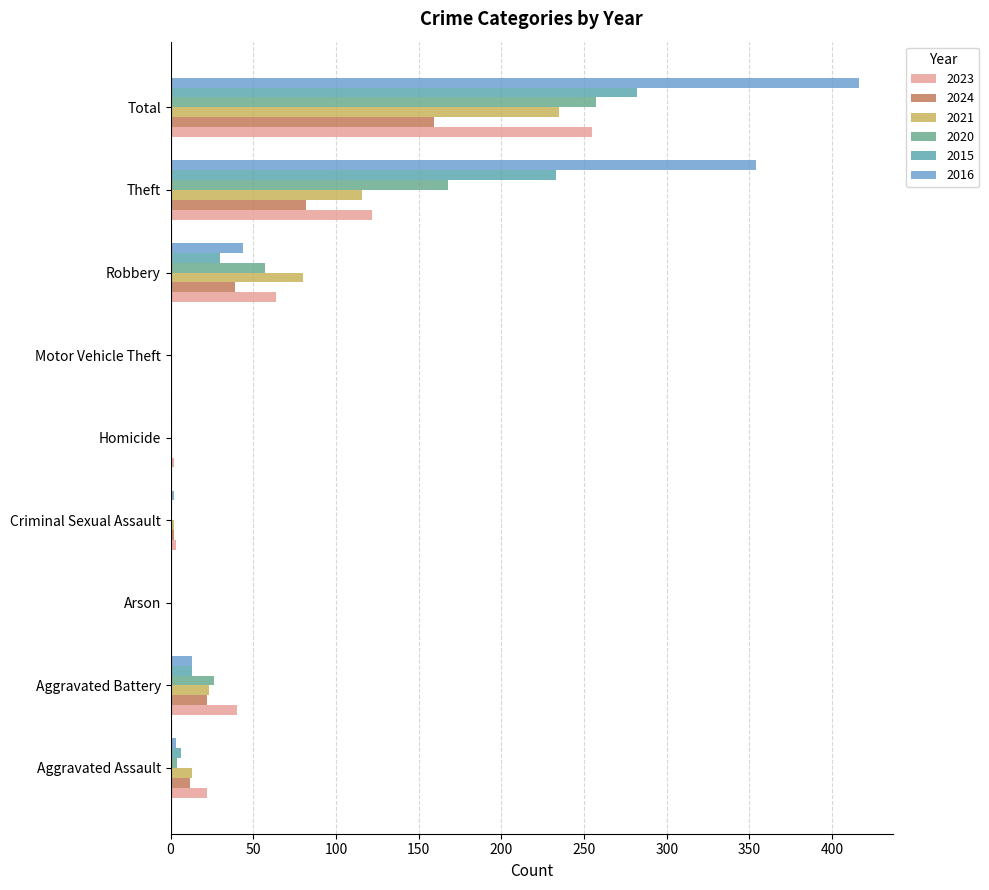

What is the highest value of the 2021 series?

235